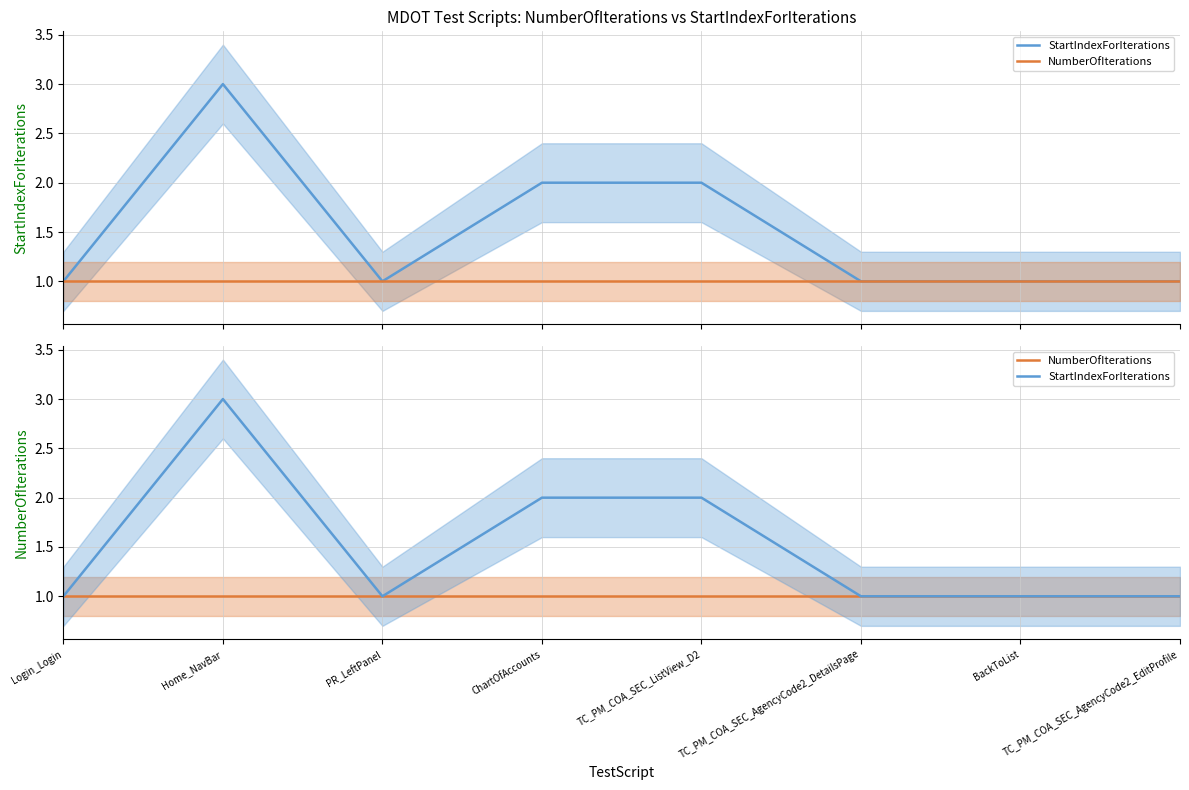

List the labels in order of NumberOfIterations value, smallest first.

Login_Login, Home_NavBar, PR_LeftPanel, ChartOfAccounts, TC_PM_COA_SEC_ListView_D2, TC_PM_COA_SEC_AgencyCode2_DetailsPage, BackToList, TC_PM_COA_SEC_AgencyCode2_EditProfile